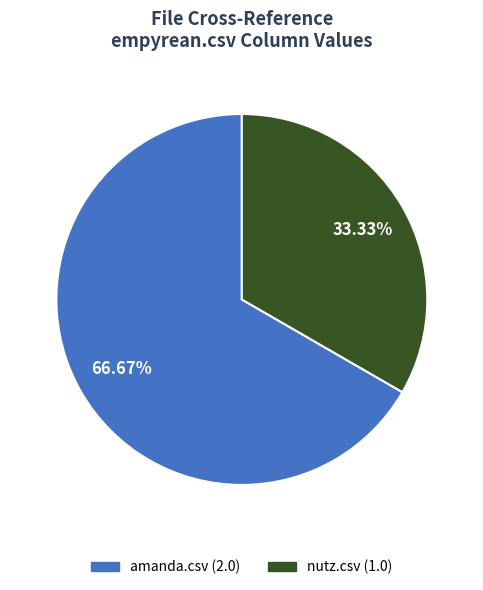

Is there any slice that represents more than half of the pie?

Yes